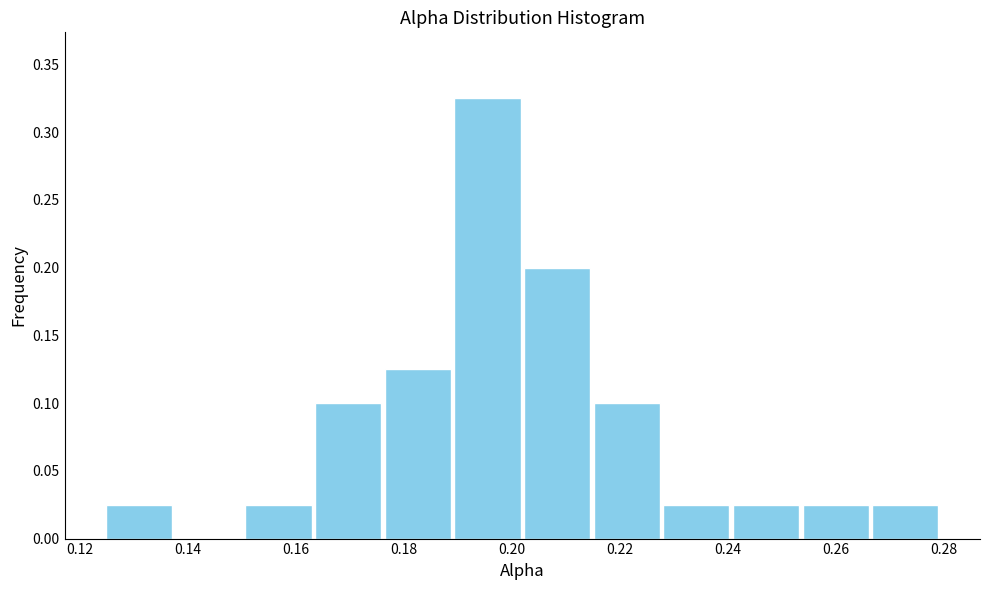

Reading left to right, transcribe this chart: for each bar, give the range it covers on the x-axis and its height. Neither the bar edges nor the heights are printed on the chart, so give them approximately, as read against the axes.

0.124 to 0.138: 0.025
0.138 to 0.150: 0
0.150 to 0.164: 0.025
0.164 to 0.176: 0.100
0.176 to 0.190: 0.125
0.190 to 0.202: 0.325
0.202 to 0.214: 0.200
0.214 to 0.228: 0.100
0.228 to 0.240: 0.025
0.240 to 0.254: 0.025
0.254 to 0.266: 0.025
0.266 to 0.280: 0.025